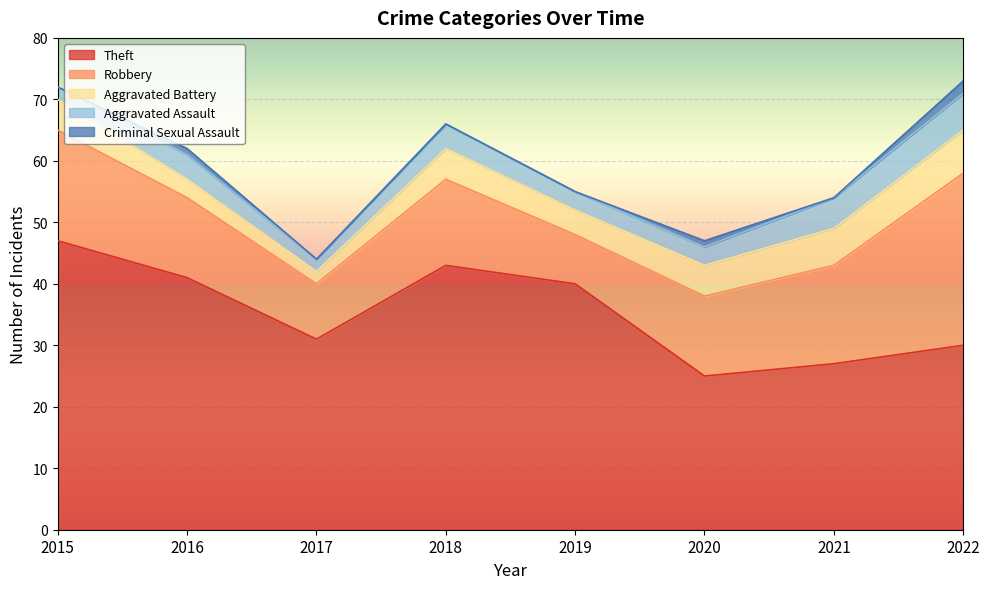

At which category does the chart reach its minimum across all series?

2015